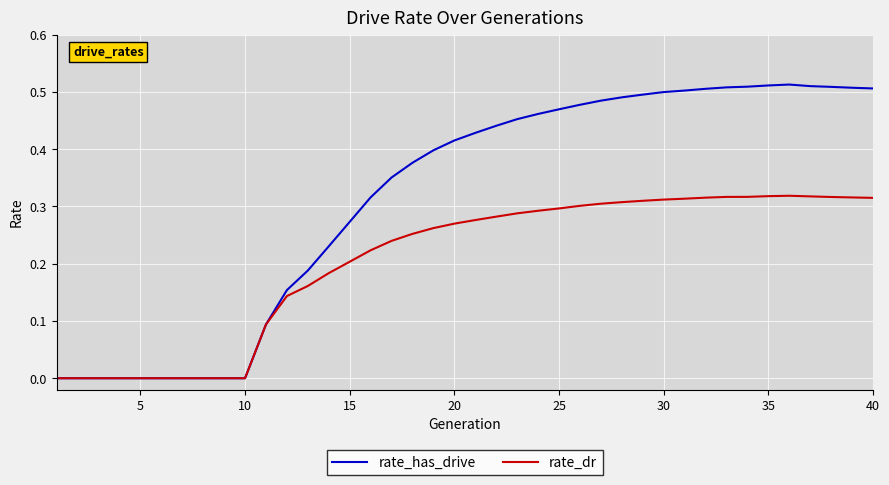

Which series has the largest total across all categories?

rate_has_drive